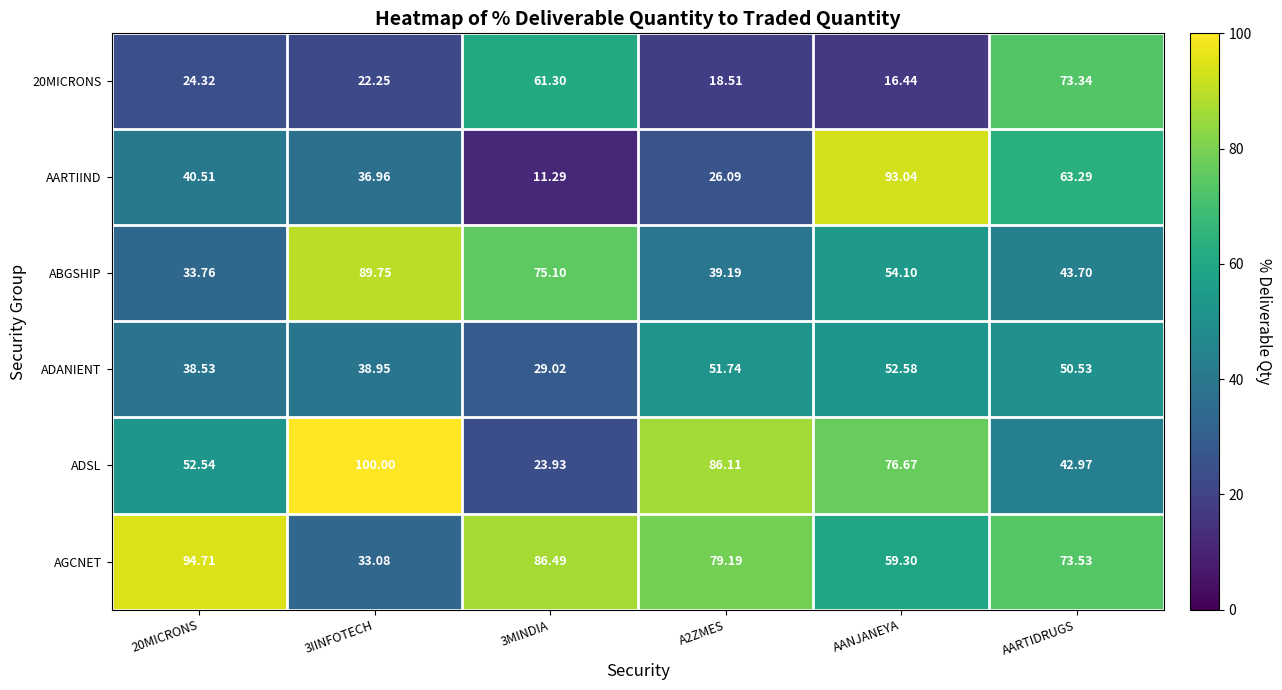

What is the smallest value displayed?

11.3